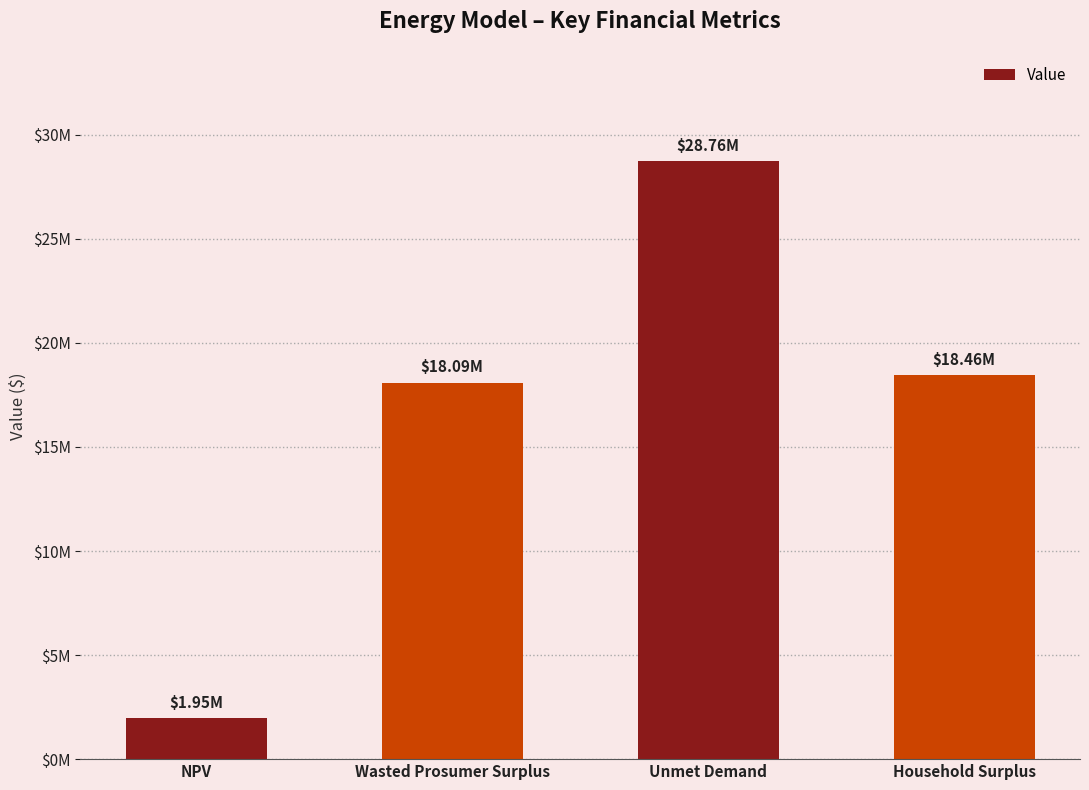

Reading left to right, extract all data points from this chart.

1954396.2	18093321.8	28755855.3	18460760.4